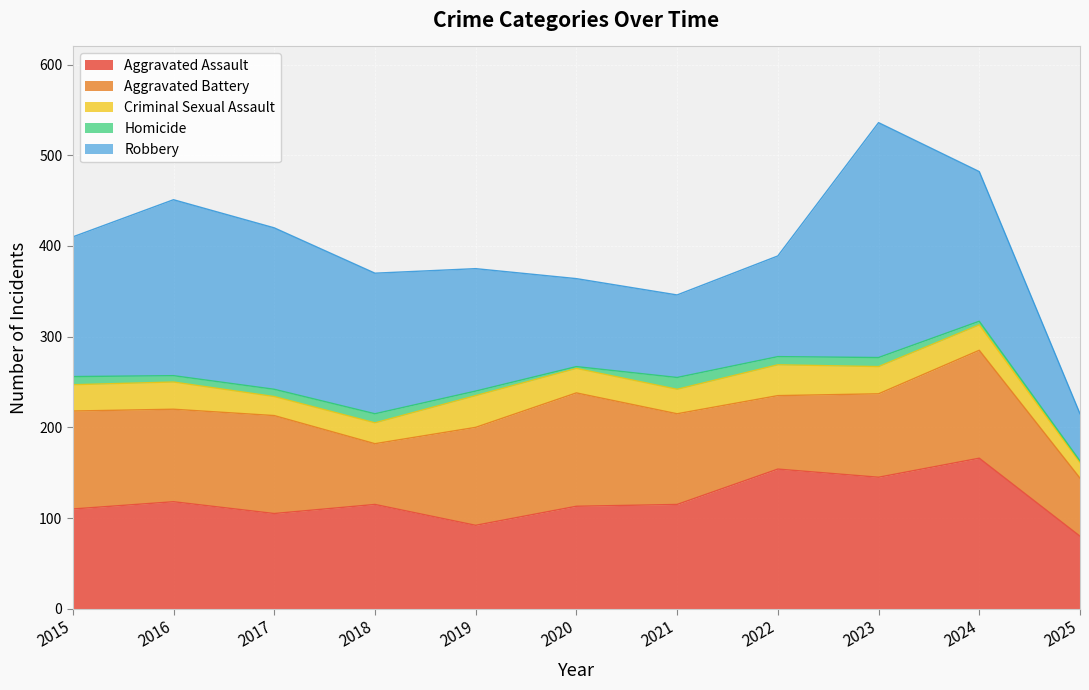

Reading left to right, what are all the values shown in this chart?

Aggravated Assault: 110	118	105	115	92	113	115	154	145	166	80
Aggravated Battery: 108	102	108	67	108	125	100	81	92	119	64
Criminal Sexual Assault: 29	30	21	23	35	27	27	34	30	28	17
Homicide: 9	7	8	10	5	2	13	9	10	4	2
Robbery: 154	194	178	155	135	97	91	111	259	165	52